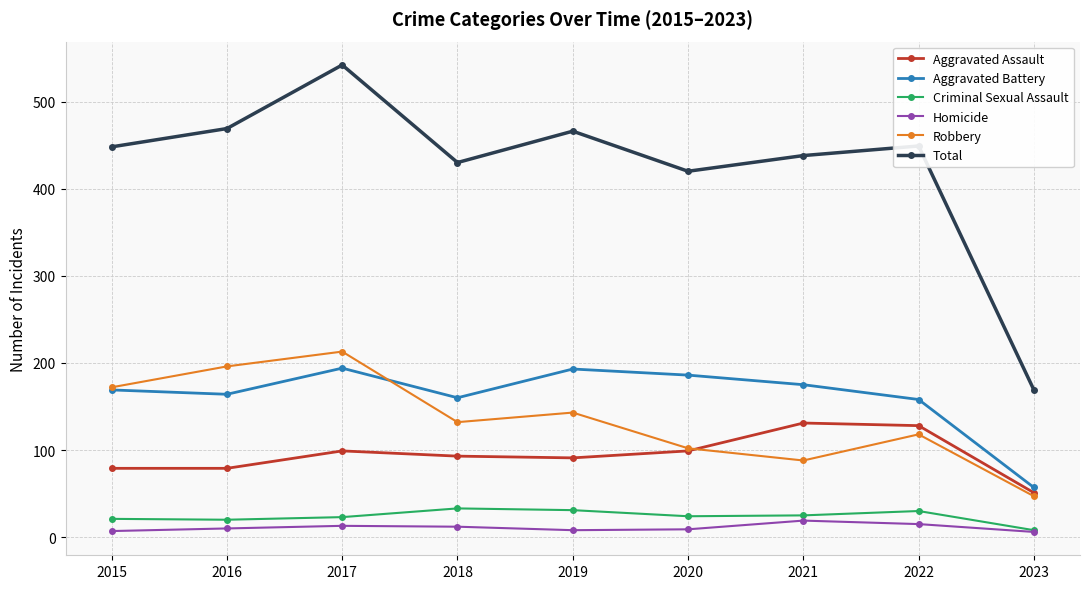

Which series has the largest range (max minus min)?

Total